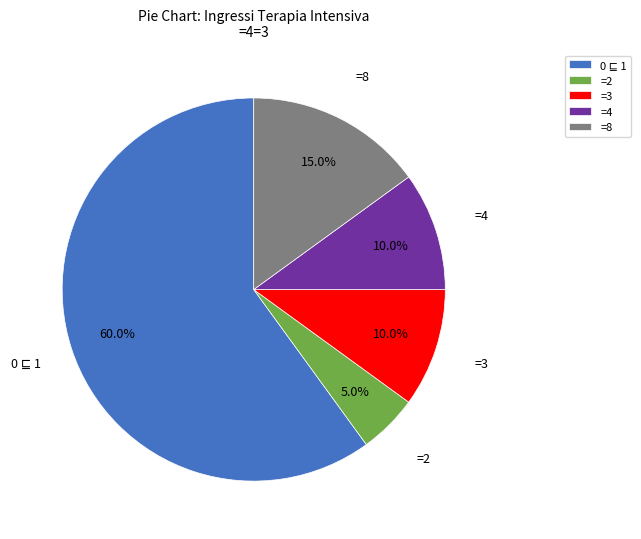

Does =8 represent more than half of the total?

No